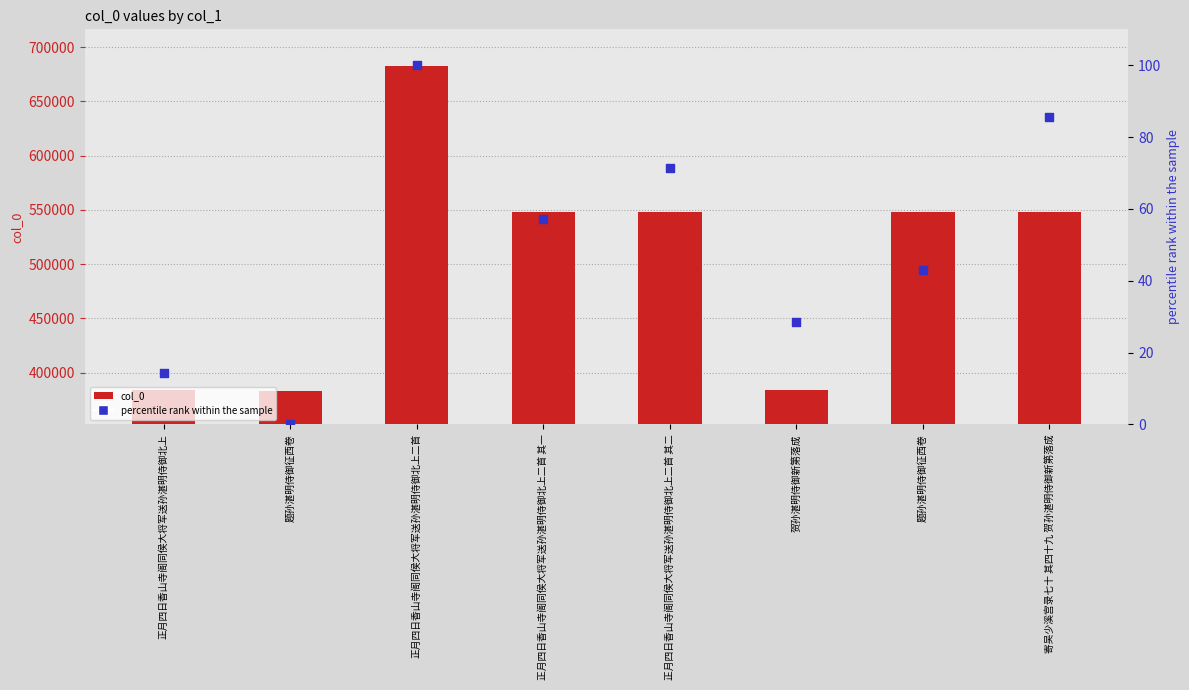

What are all the series names shown in the legend?

col_0, percentile rank within the sample